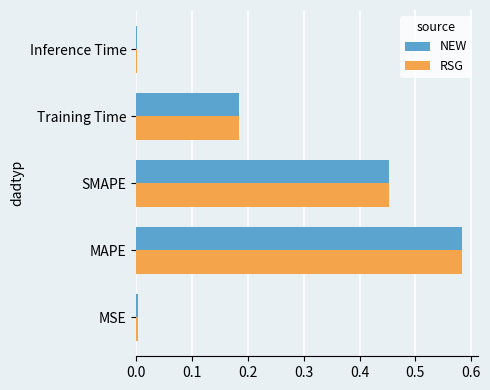

What is the sum of all RSG values?

1.2